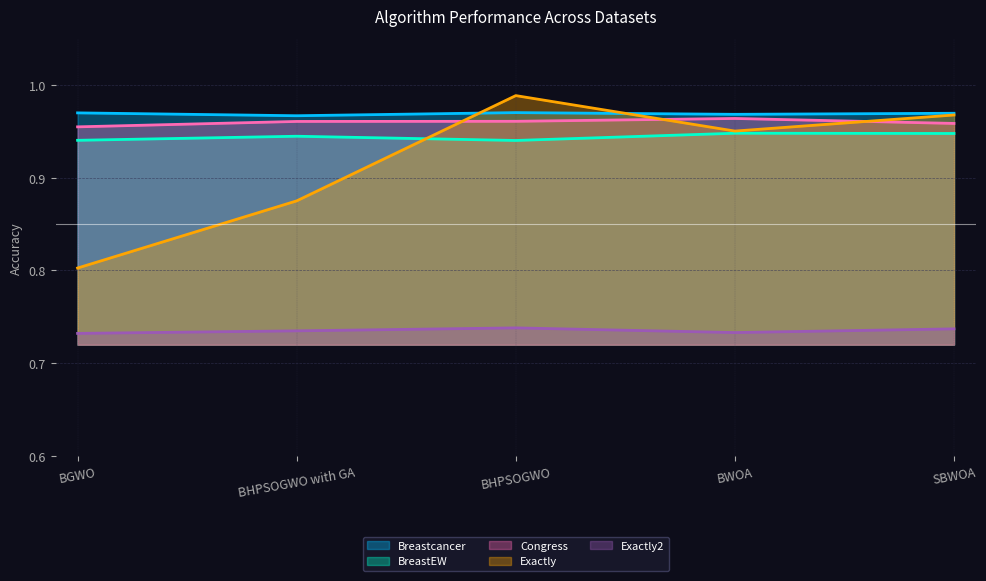

Does the chart display data point markers on the line(s)?

No